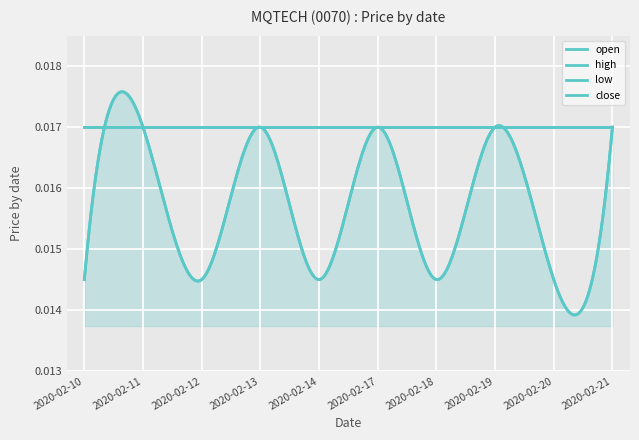

Rank the series by their maximum value, from lowest to highest.

open, high, low, close